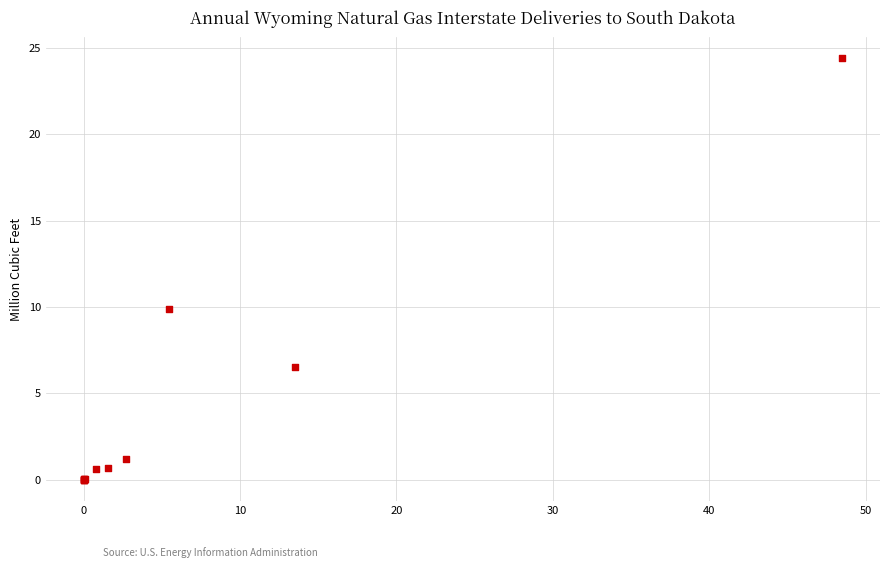

What Y value in the scatter plot is closest to 12?

9.9